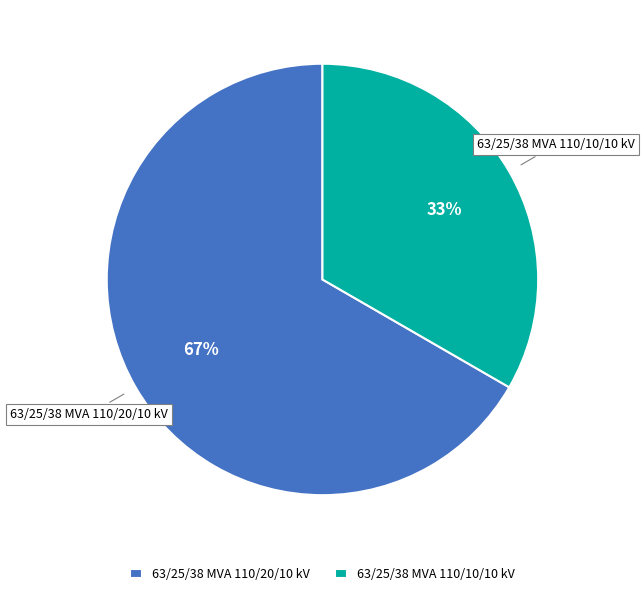

True or false: 63/25/38 MVA 110/20/10 kV accounts for 67% of the total.

True